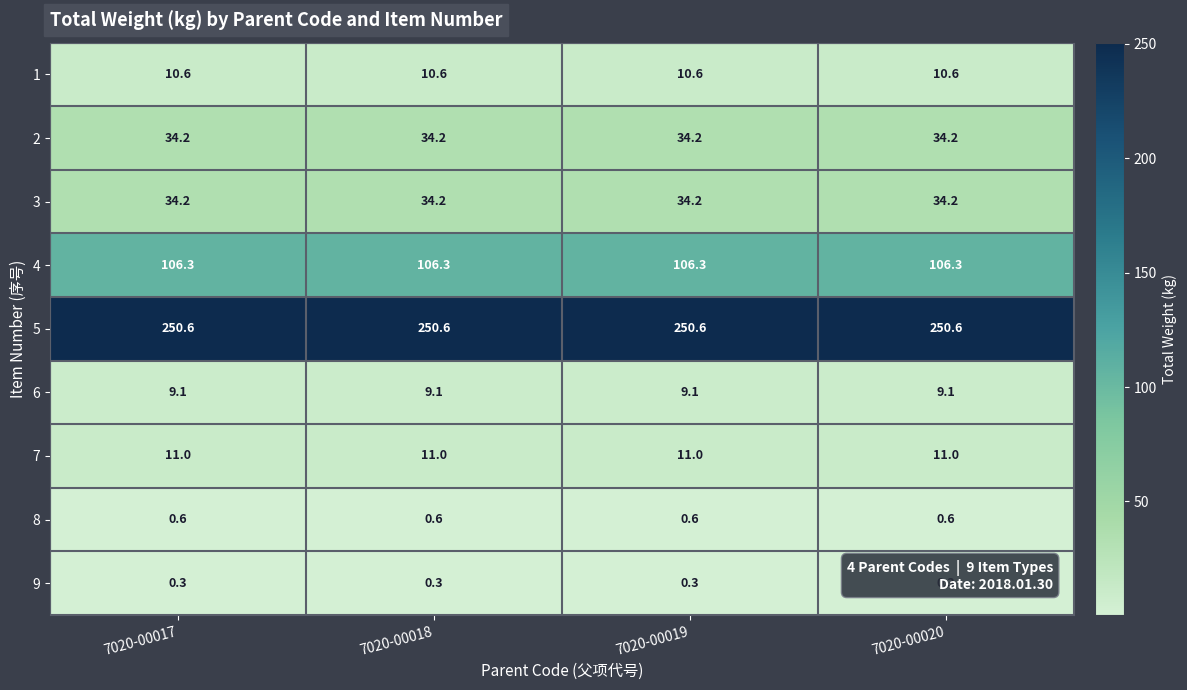

What is the total value across all series at 7020-00019?

456.9